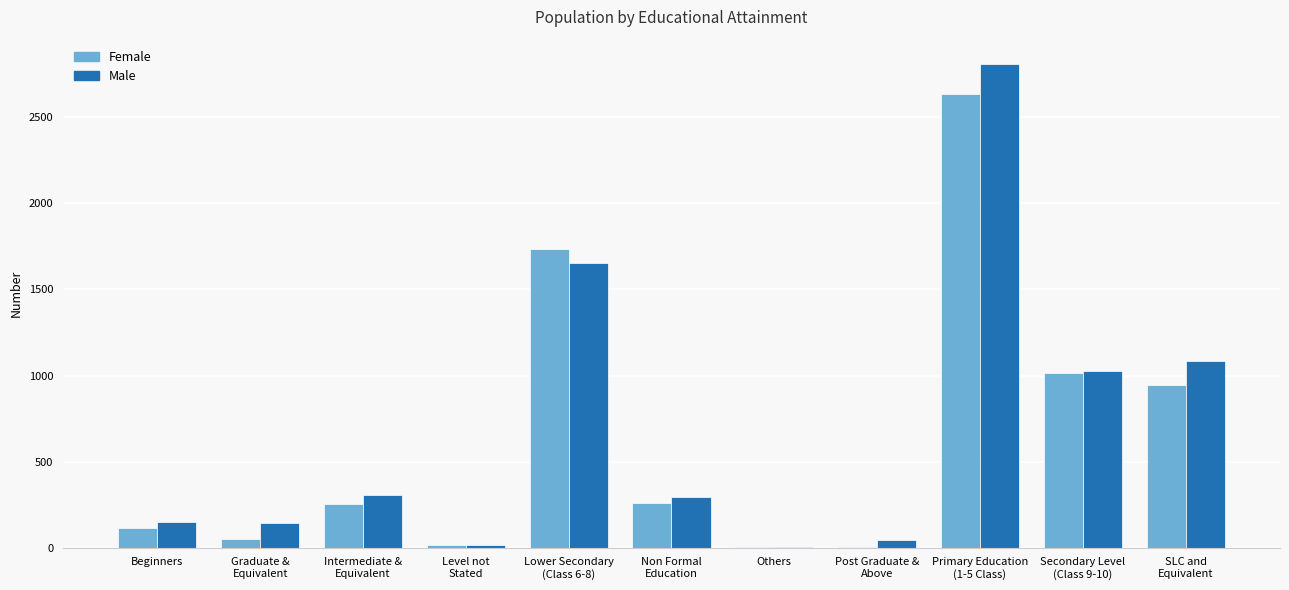

What is the total value across all series at Beginners?

262